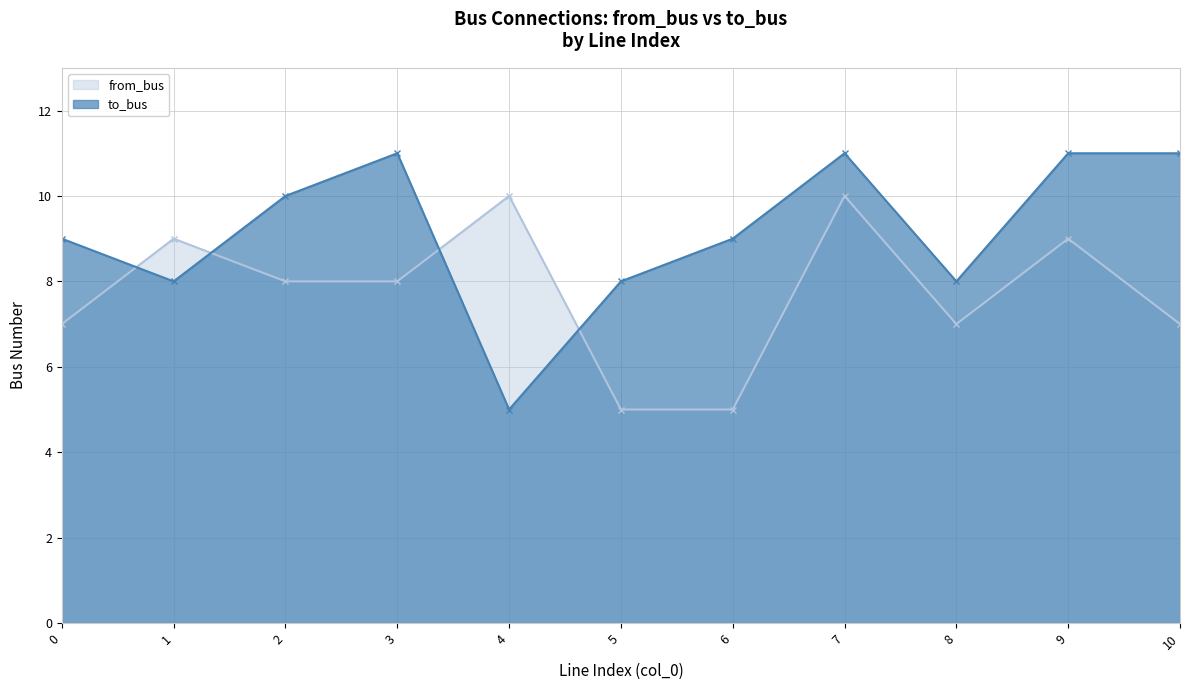

What is the value of the to_bus point at the 9th from the left?

8